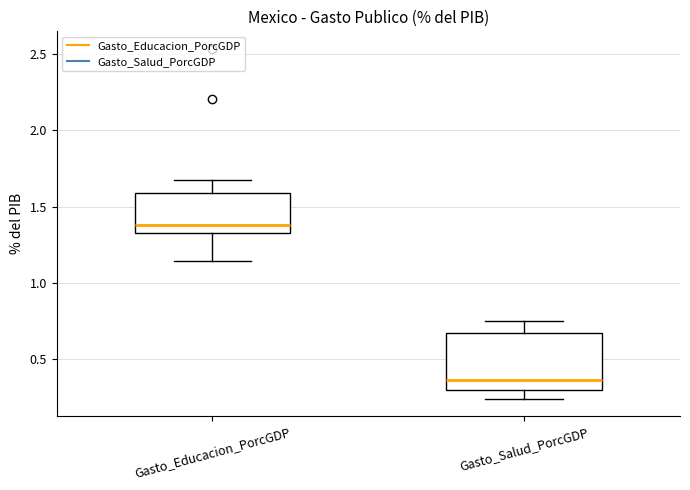

Reading left to right, read every box against the y-axis: the position of its median line, the range the box covers, and the ends of its whiskers. The values are not printed on the chart, so give them approximately, as read against the axis.

Gasto_Educacion_PorcGDP: median 1.40, box 1.30 to 1.60, whiskers 1.15 to 1.65
Gasto_Salud_PorcGDP: median 0.35, box 0.30 to 0.65, whiskers 0.25 to 0.75